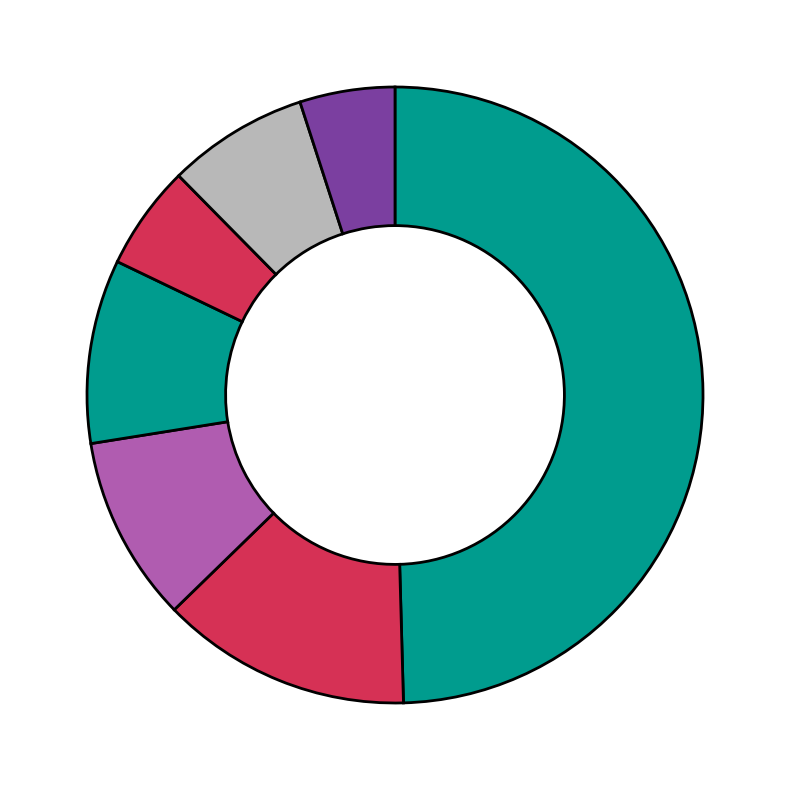

How many slices are in this pie chart?

7